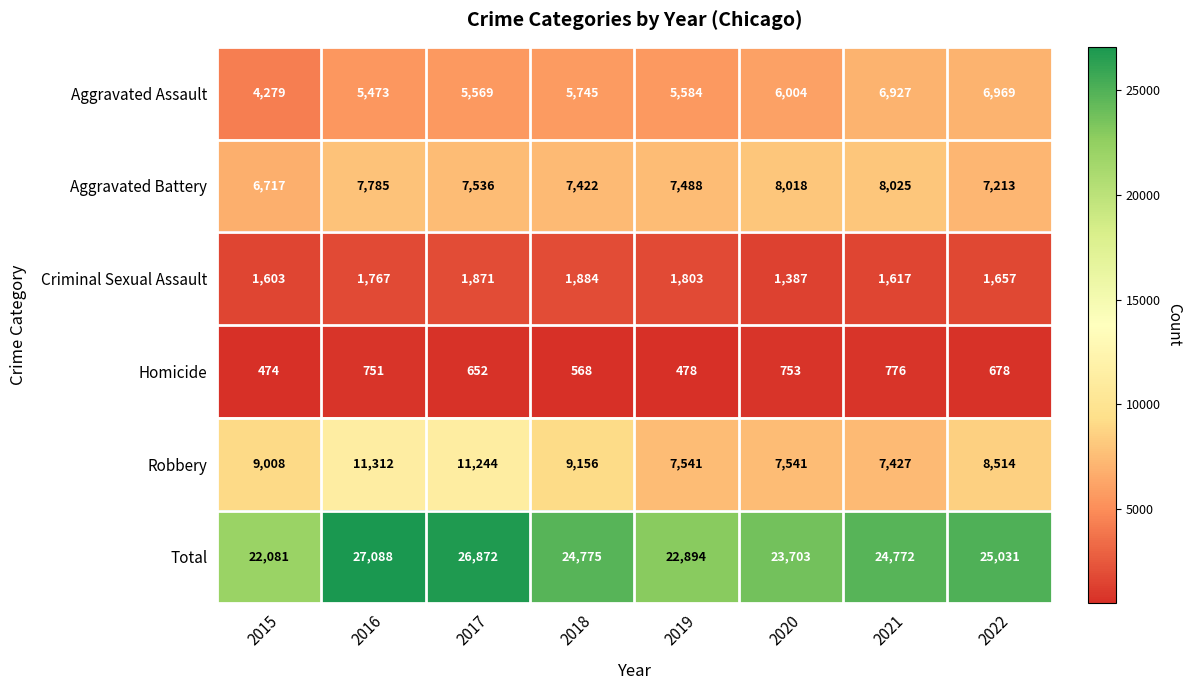

List the series in order of their peak value, lowest first.

Homicide, Criminal Sexual Assault, Aggravated Assault, Aggravated Battery, Robbery, Total